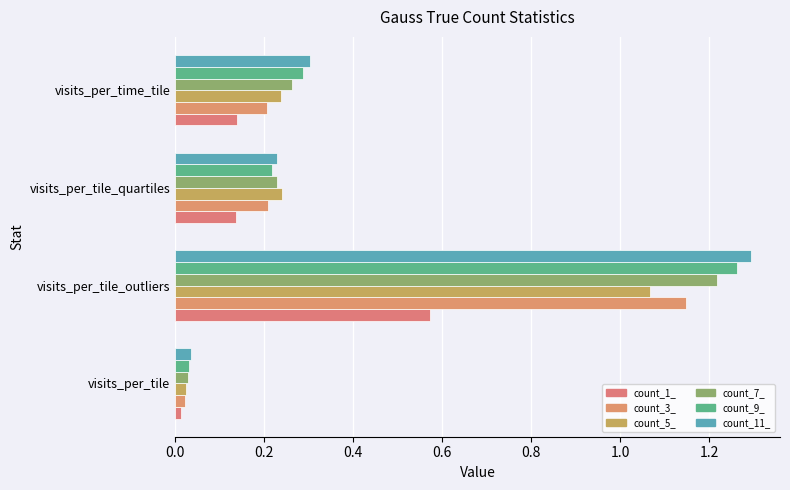

Reading right to left, extract all data points from this chart.

gauss_True_count_1_: 0.1	0.1	0.6	0.0
gauss_True_count_3_: 0.2	0.2	1.1	0.0
gauss_True_count_5_: 0.2	0.2	1.1	0.0
gauss_True_count_7_: 0.3	0.2	1.2	0.0
gauss_True_count_9_: 0.3	0.2	1.3	0.0
gauss_True_count_11_: 0.3	0.2	1.3	0.0